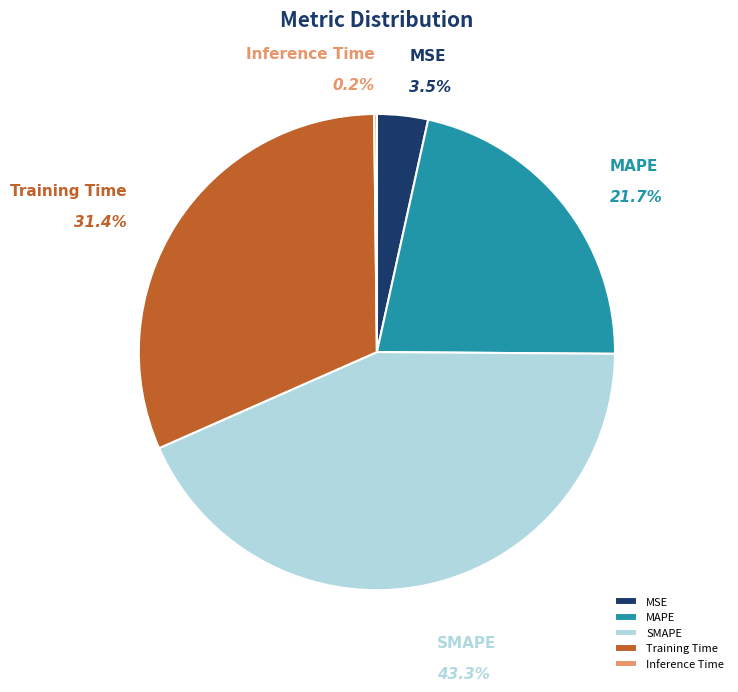

What percentage is the Training Time slice, to the nearest percent?

31%